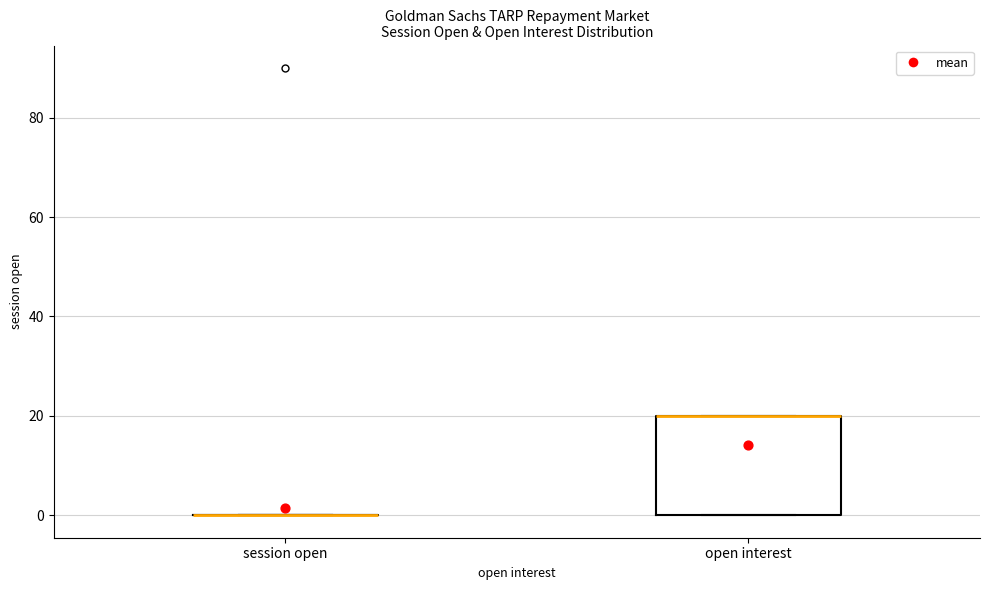

Reading left to right, read every box against the y-axis: the position of its median line, the range the box covers, and the ends of its whiskers. The values are not printed on the chart, so give them approximately, as read against the axis.

session open: box collapsed to a line at 0, whiskers 0 to 0
open interest: median 20 (drawn on the box's upper edge), box 0 to 20, whiskers 0 to 20